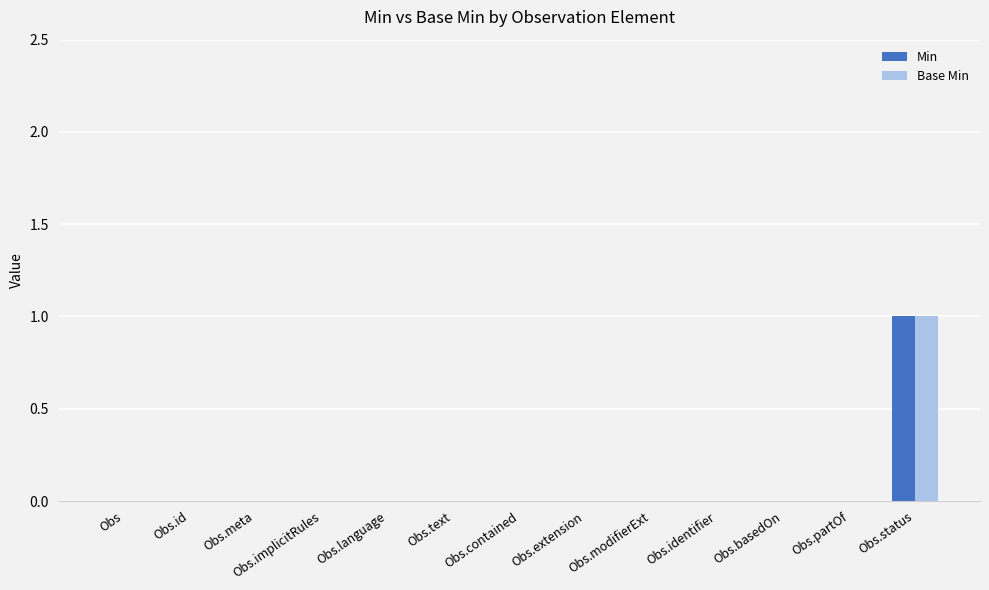

At which label does Min reach its peak?

Obs.status